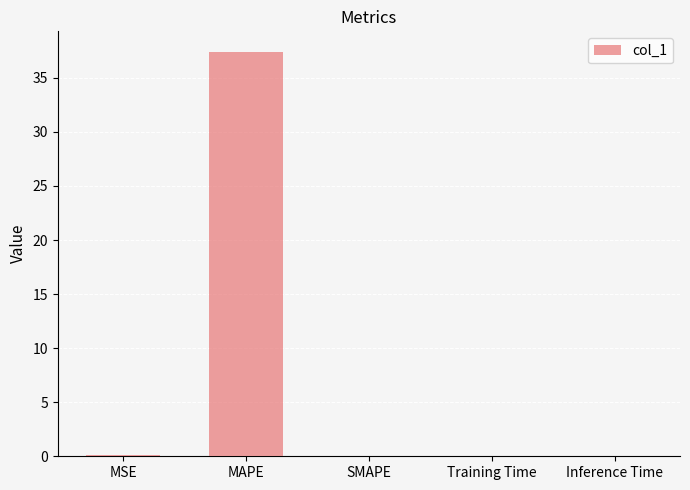

At which category does the chart reach its peak across all series?

MAPE